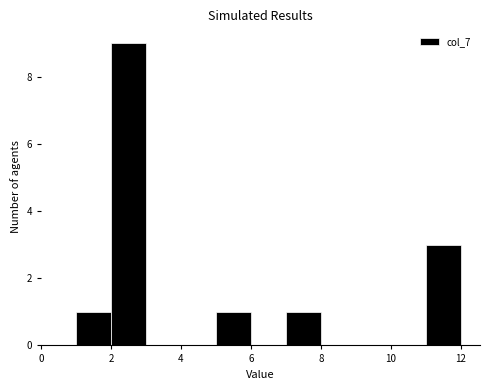

Over which range of the x-axis is the bar tallest?

2 to 3